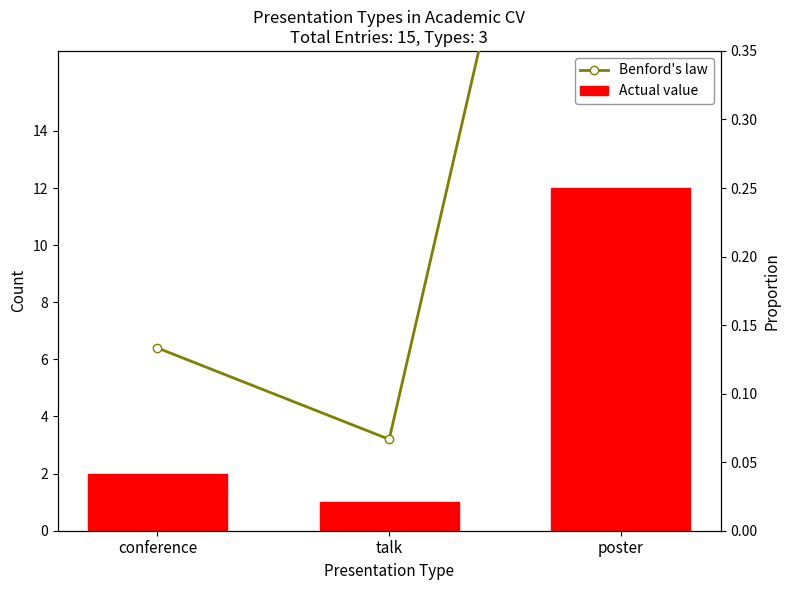

What is the approximate value of Actual value at conference?

2.0